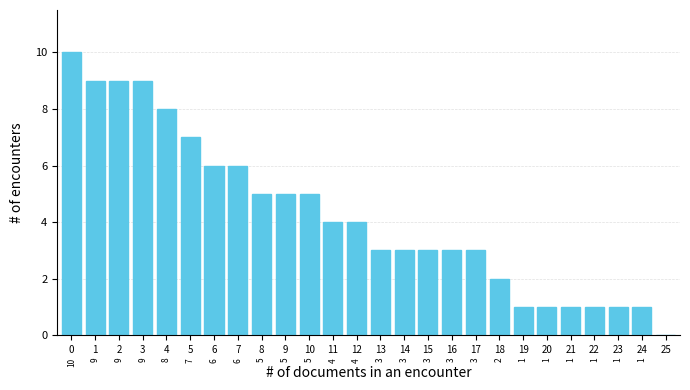

Reading right to left, what are all the values shown in this chart?

25=0	24=1	23=1	22=1	21=1	20=1	19=1	18=2	17=3	16=3	15=3	14=3	13=3	12=4	11=4	10=5	9=5	8=5	7=6	6=6	5=7	4=8	3=9	2=9	1=9	0=10